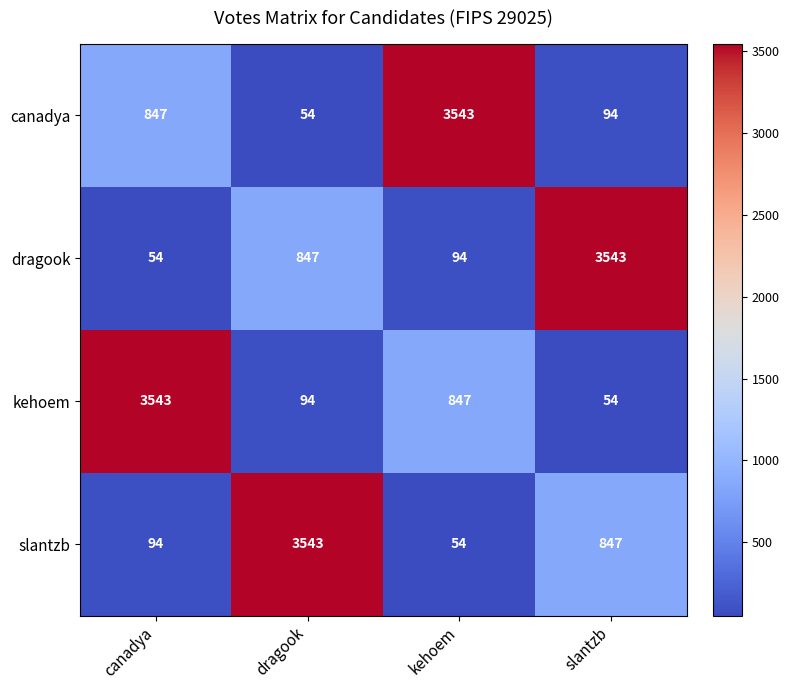

What is the total value across all series at canadya?

4538